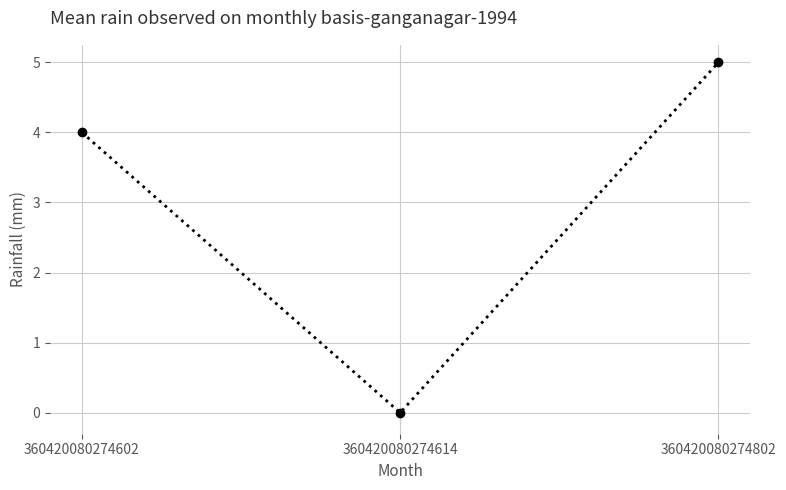

Reading left to right, list all the values displayed in this chart.

360420080274602=4	360420080274614=0	360420080274802=5